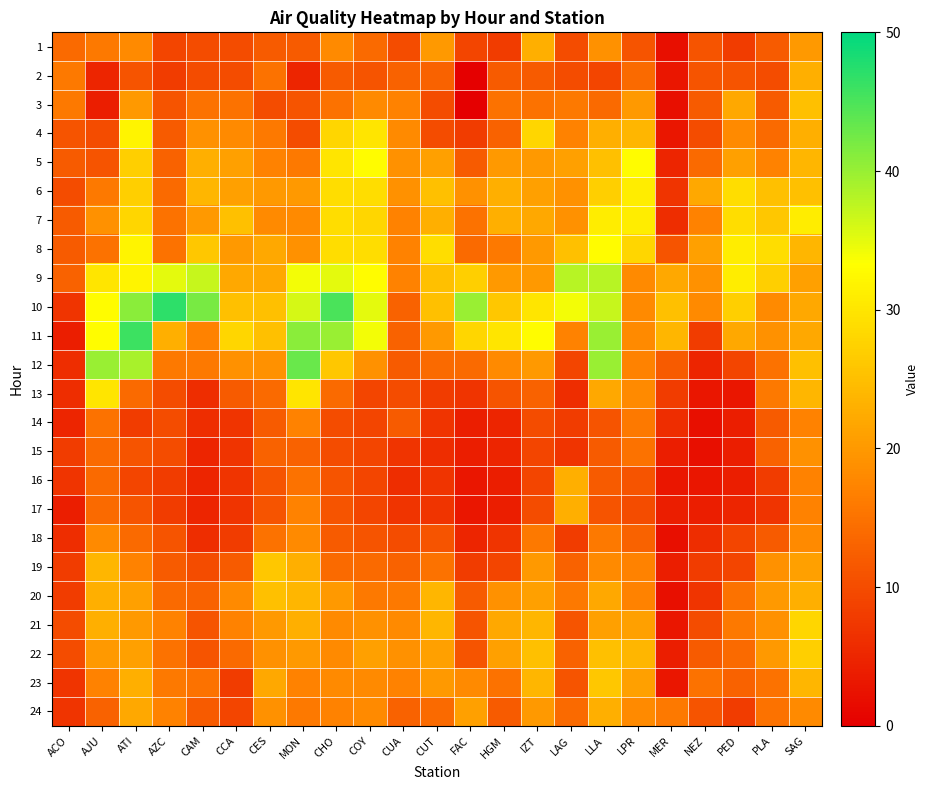

Which series has the widest spread of values?

11